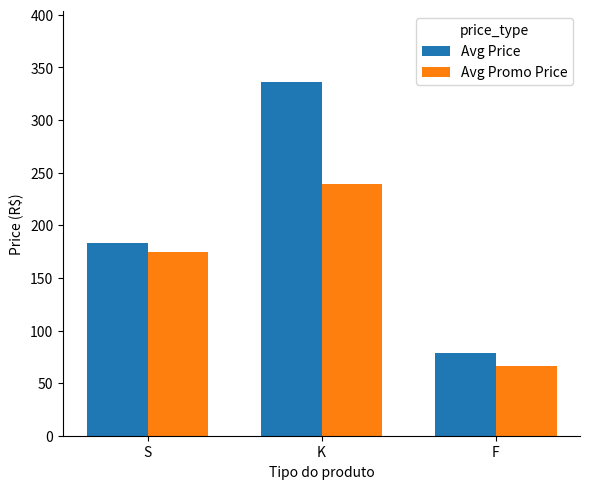

What is the difference between the maximum and minimum values in the Avg Price series?

257.8